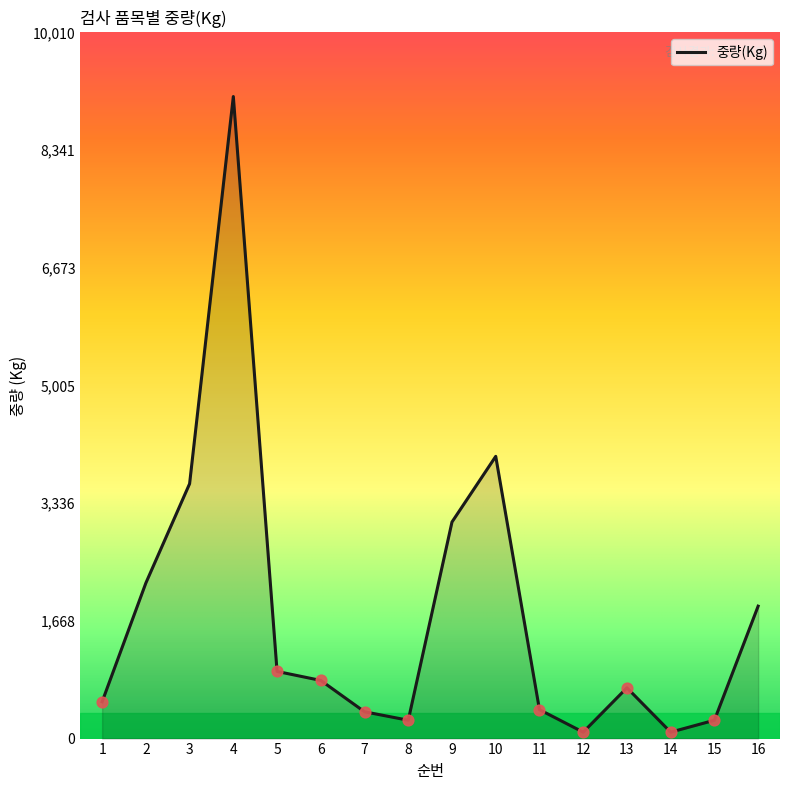

Between 7 and 15, which is larger?

7